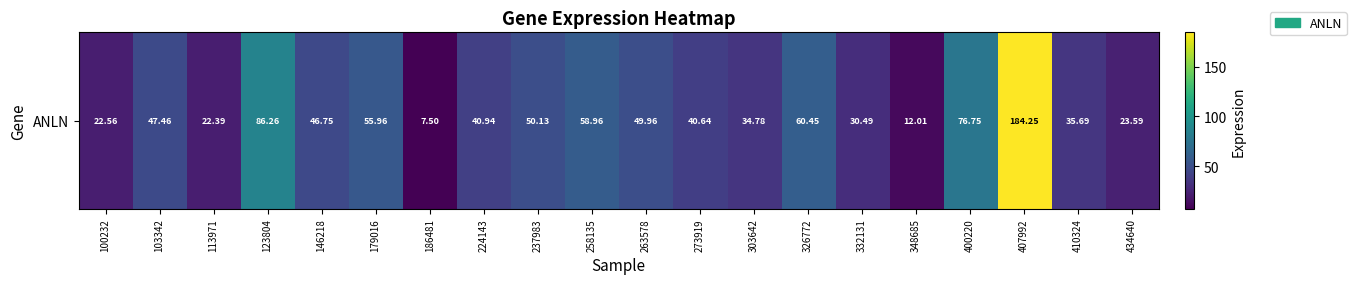

Between 123804 and 146218, which is larger?

123804